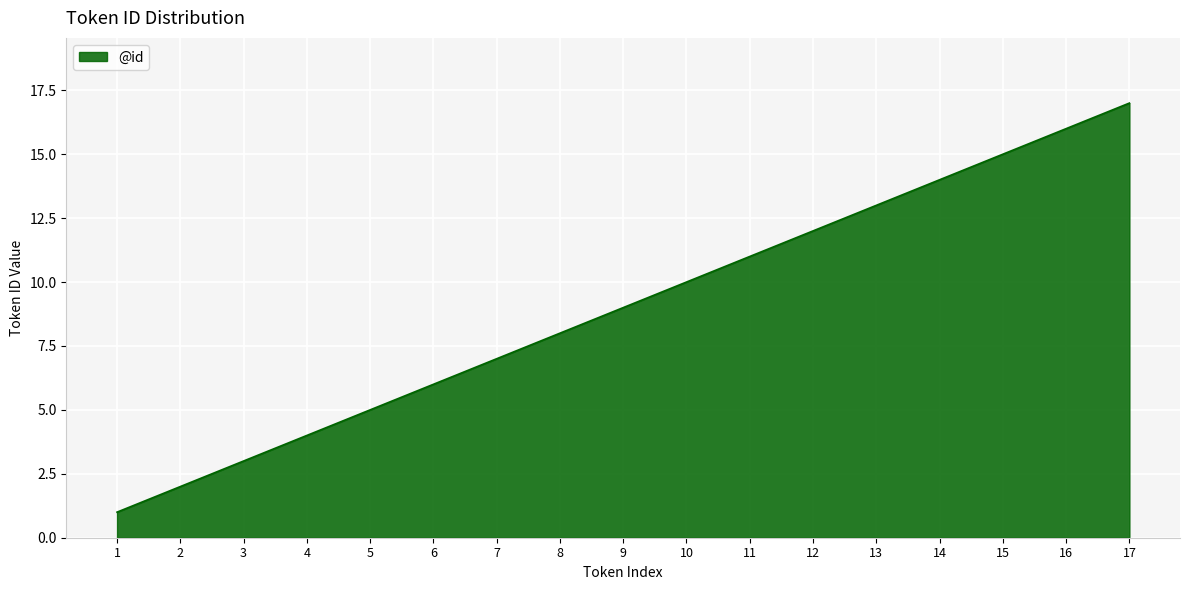

What is the smallest value displayed?

1